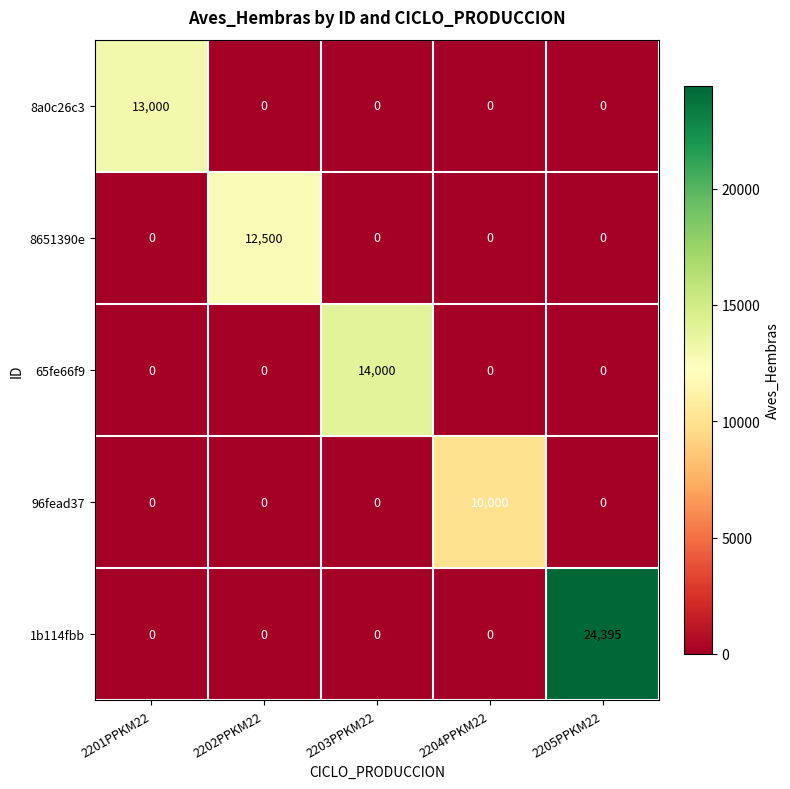

Rank the series by their maximum value, from highest to lowest.

1b114fbb, 65fe66f9, 8a0c26c3, 8651390e, 96fead37